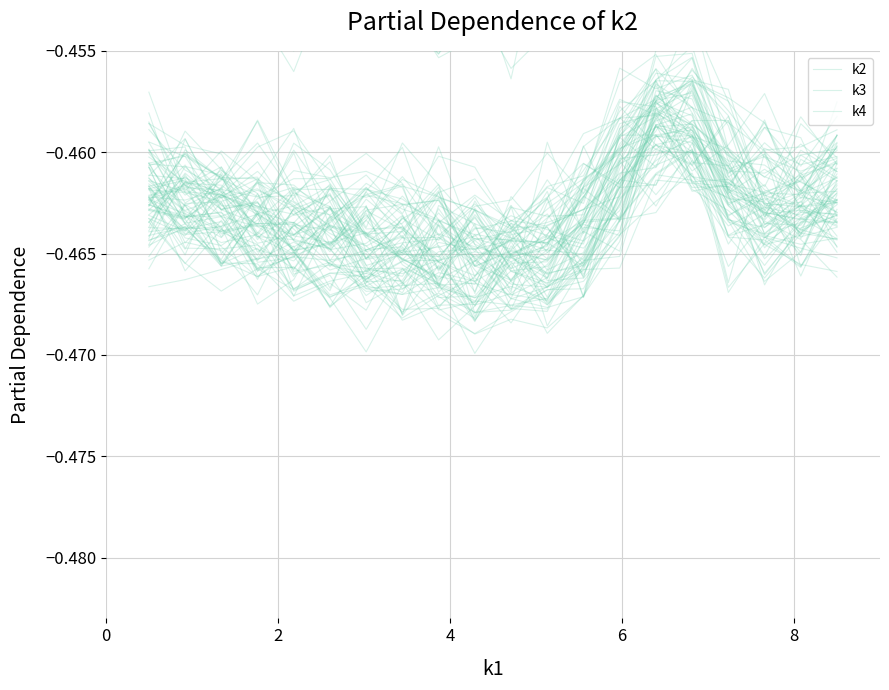

Is it true that k2 equals -0.1 at 5?

False